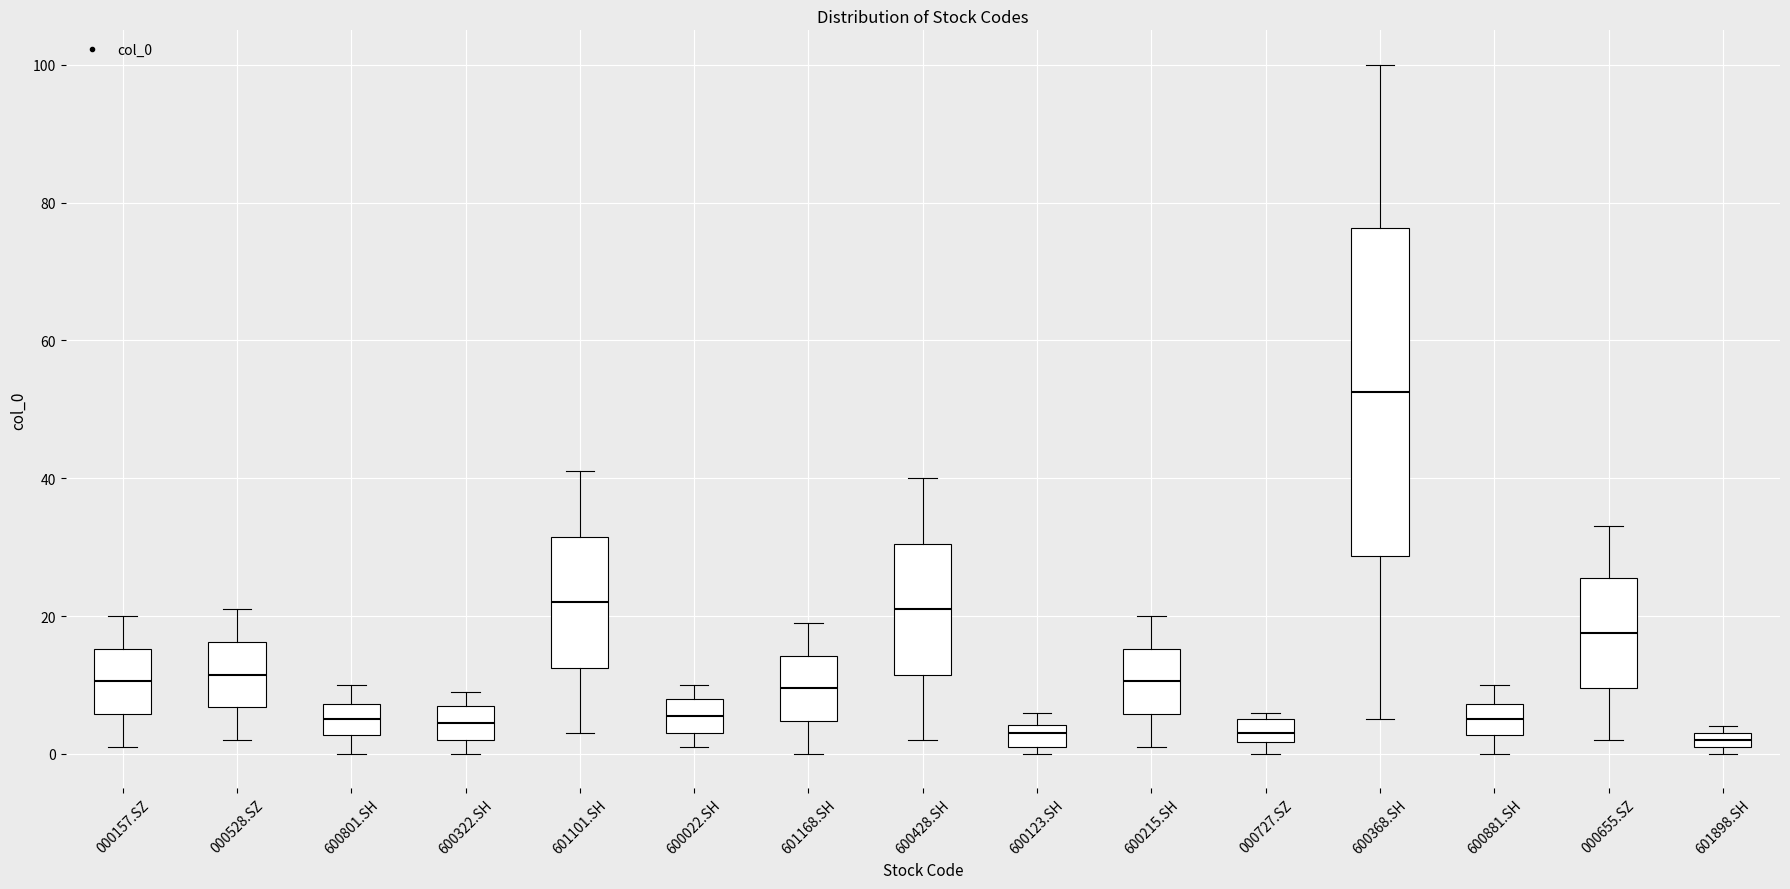

Where does the lower whisker of the box for 600801.SH end on the y-axis? The values are not printed on the chart, so give them approximately, as read against the axis.

0